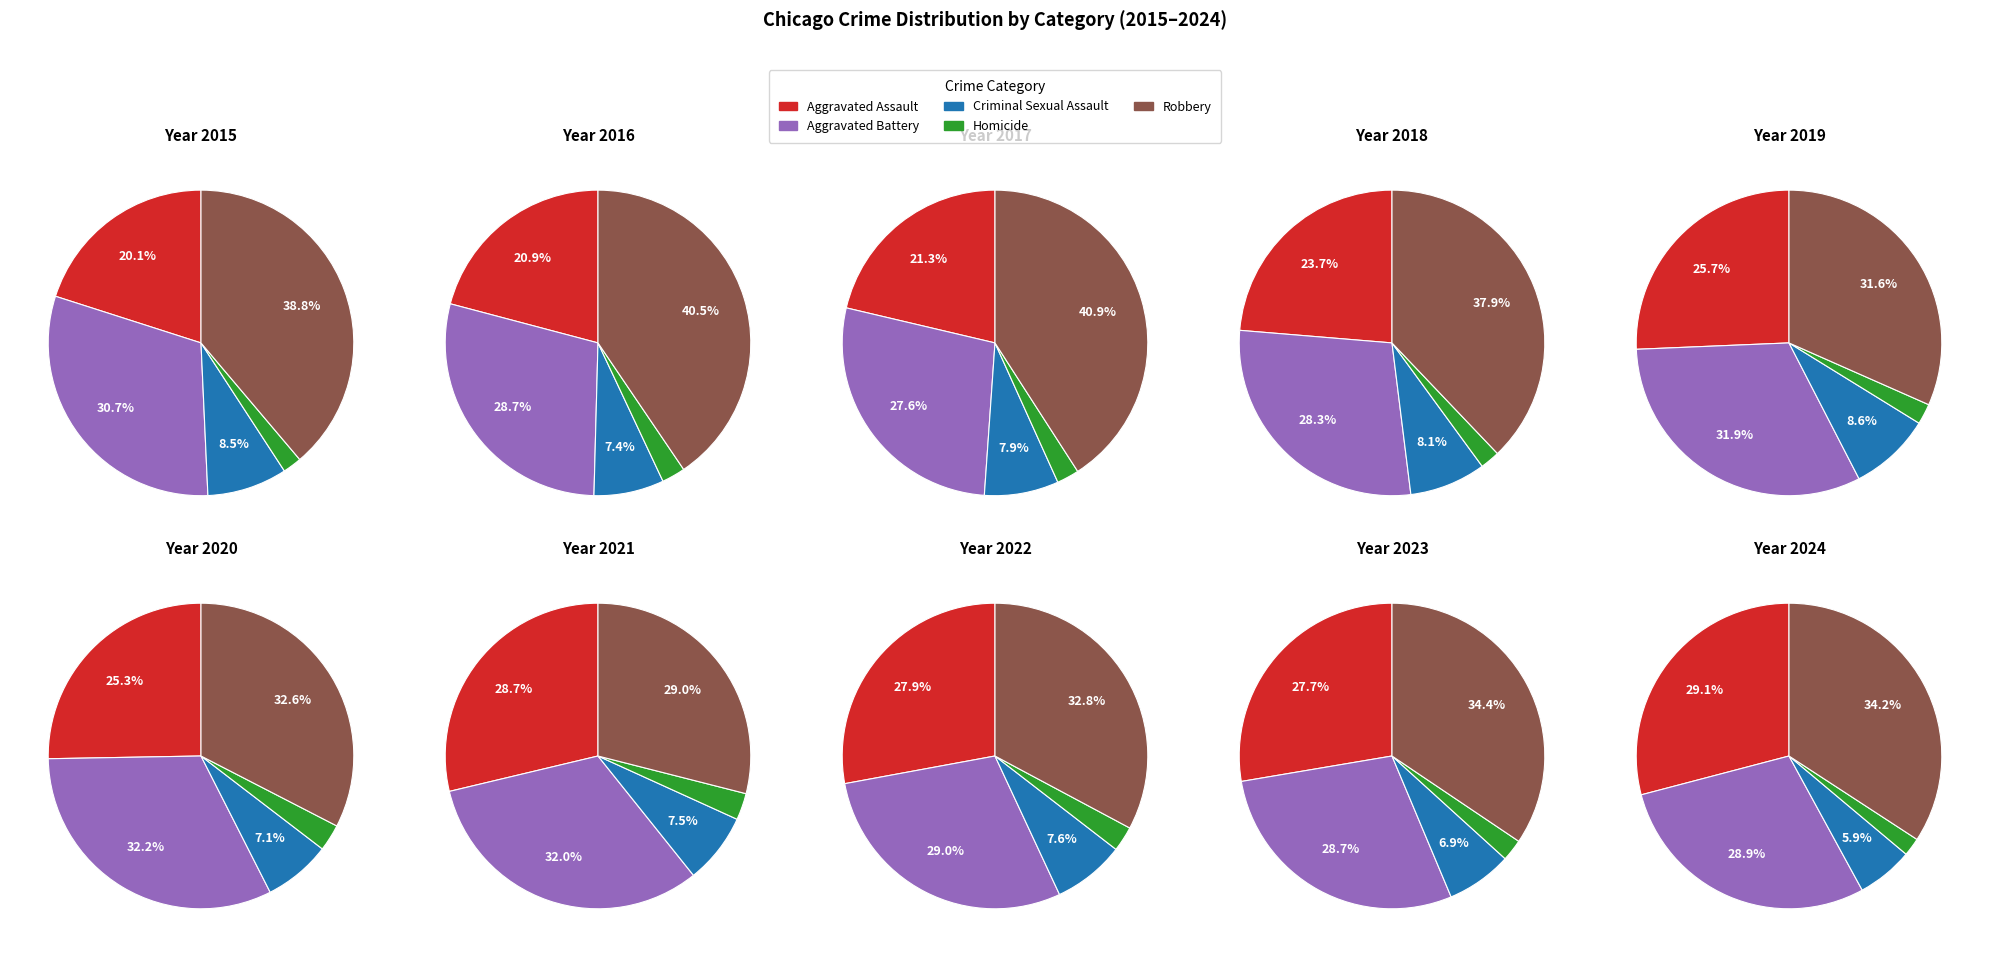

True or false: 5 accounts for 22% of the total.

False